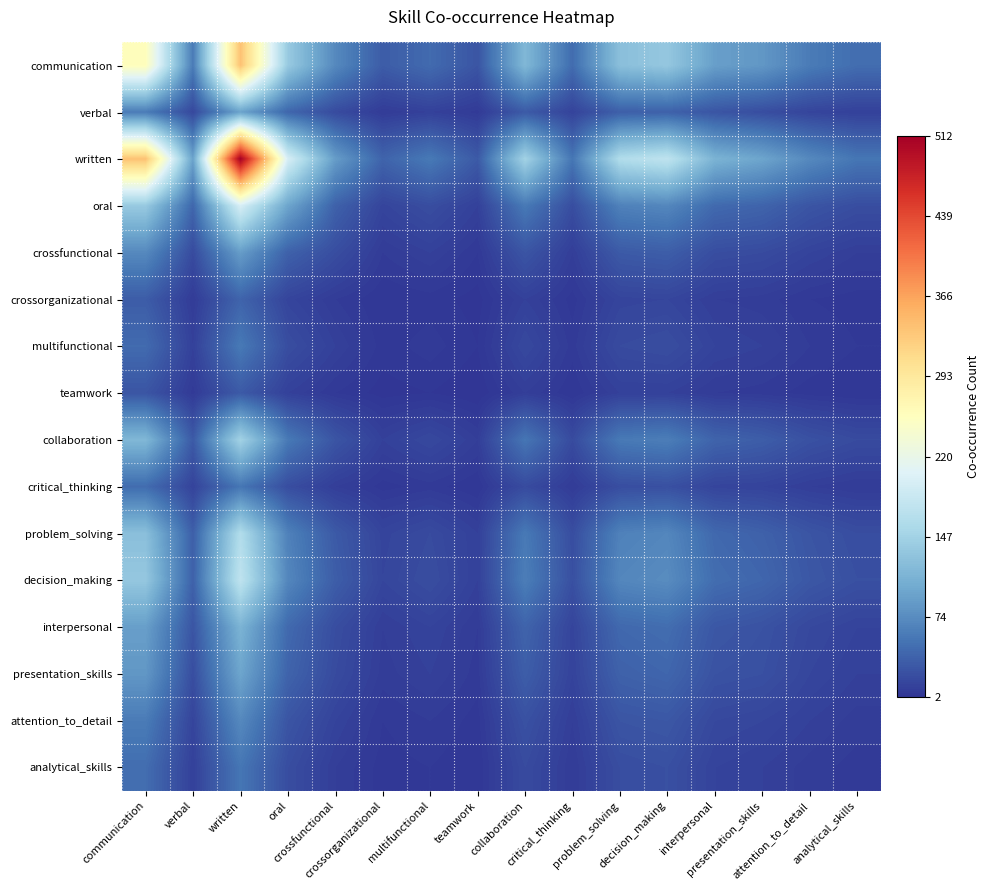

Count the number of categories in the chart.

16